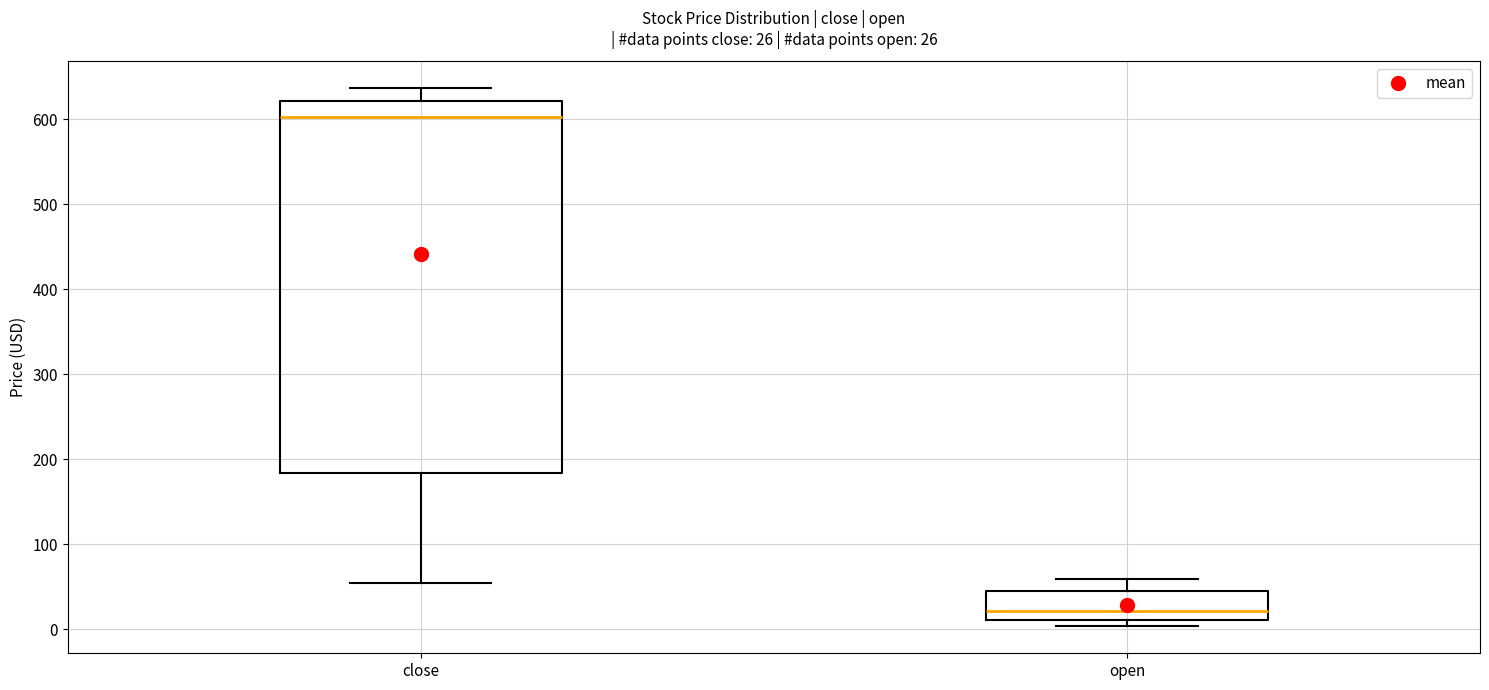

Which box is the tallest, from its lower edge to its upper edge?

close